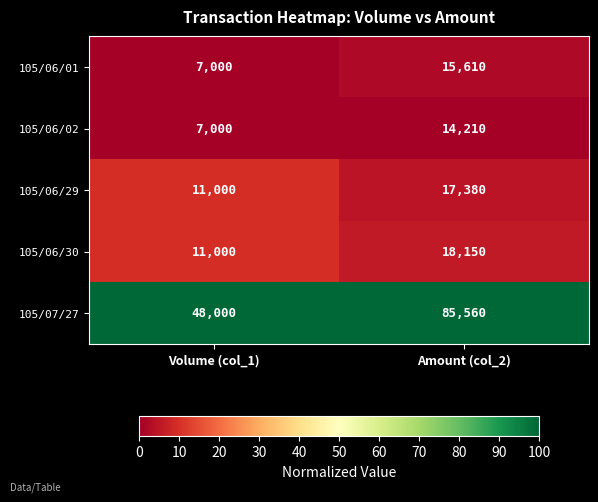

Reading left to right, what are all the values shown in this chart?

105/06/01: 7000	15610
105/06/02: 7000	14210
105/06/29: 11000	17380
105/06/30: 11000	18150
105/07/27: 48000	85560